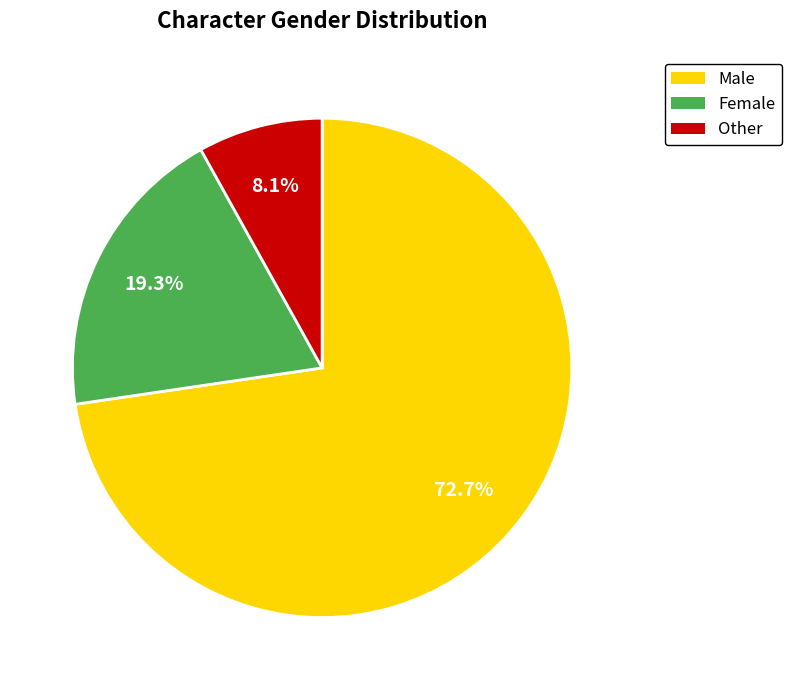

Count the number of slices in the pie.

3